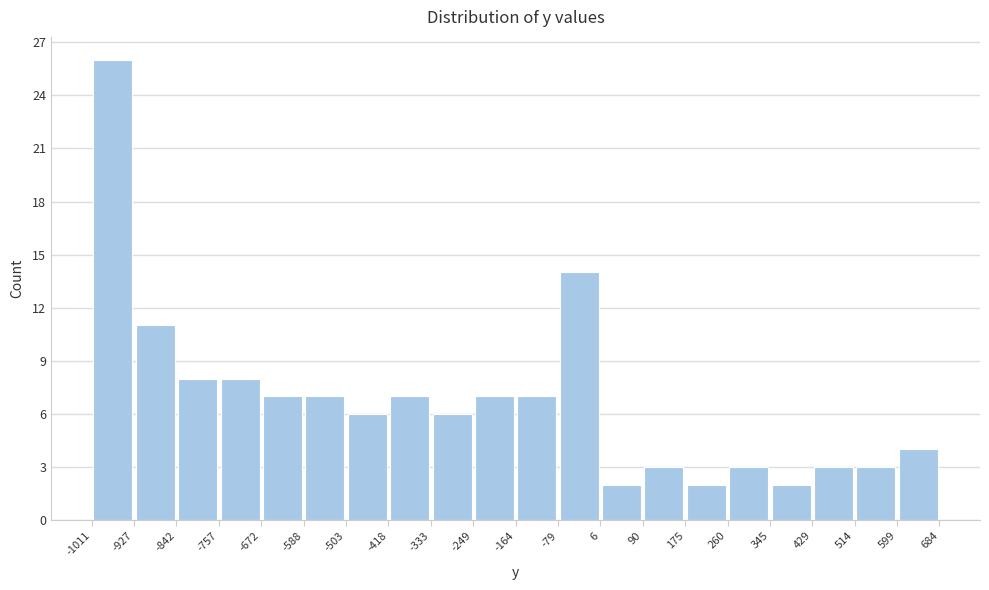

Reading left to right, list every bar in this chart as the range it spans on the x-axis followed by its height. The values are not printed on the chart, so give them approximately, as read against the axis.

-1011 to -927: 26
-927 to -842: 11
-842 to -757: 8
-757 to -672: 8
-672 to -588: 7
-588 to -503: 7
-503 to -418: 6
-418 to -333: 7
-333 to -249: 6
-249 to -164: 7
-164 to -79: 7
-79 to 6: 14
6 to 90: 2
90 to 175: 3
175 to 260: 2
260 to 345: 3
345 to 429: 2
429 to 514: 3
514 to 599: 3
599 to 684: 4